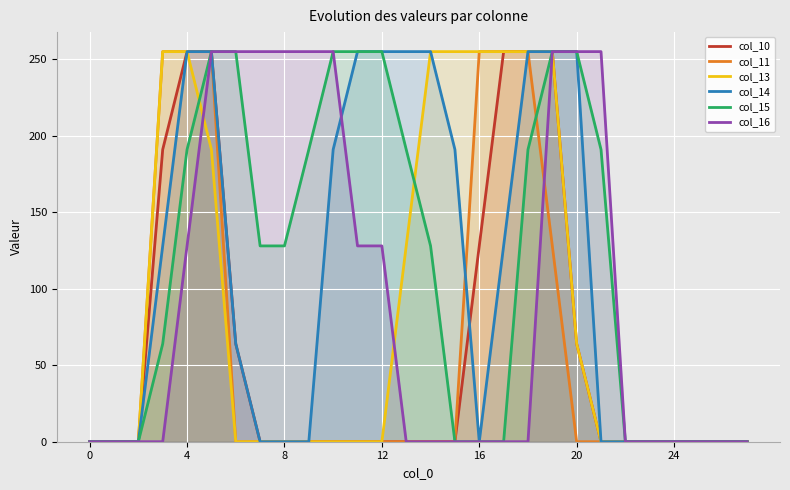

How many positive values does the col_15 series have?

16